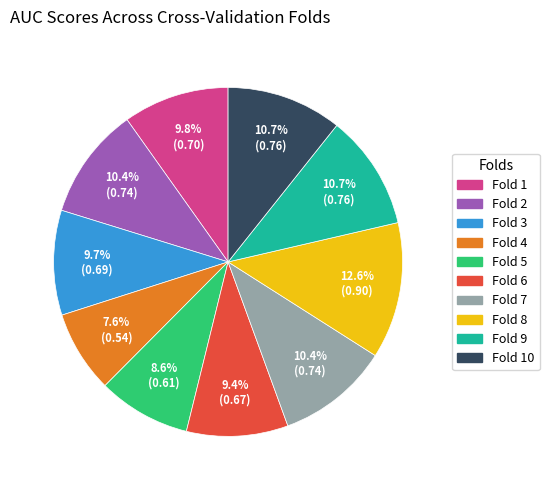

To the nearest percent, what is the average slice percentage?

10%